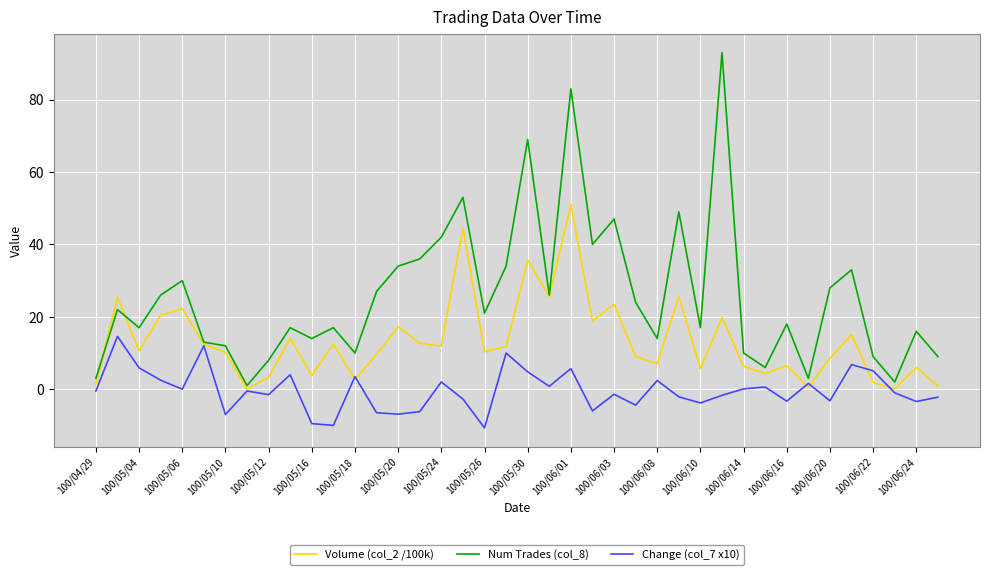

What is the highest value of the Num Trades (col_8) series?

93.0